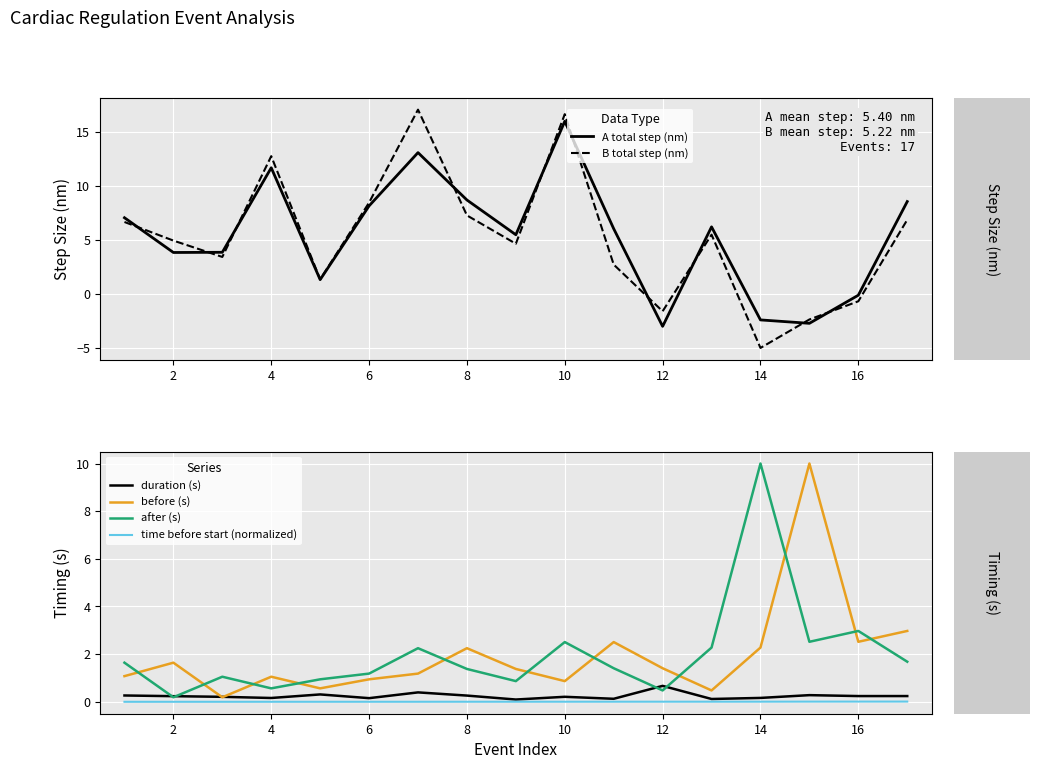

True or false: before (s) has a value of 0.7 at 12.

False